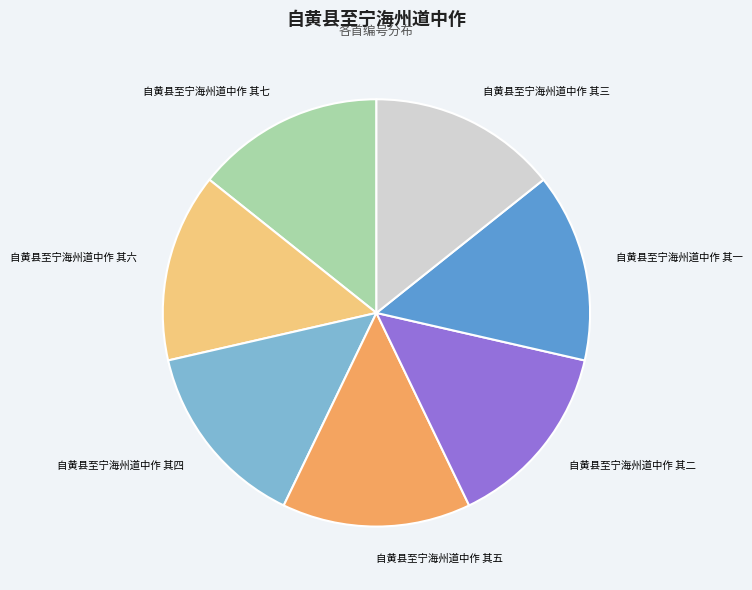

Do 自黄县至宁海州道中作 其五 and 自黄县至宁海州道中作 其三 together represent more than half of the pie?

No